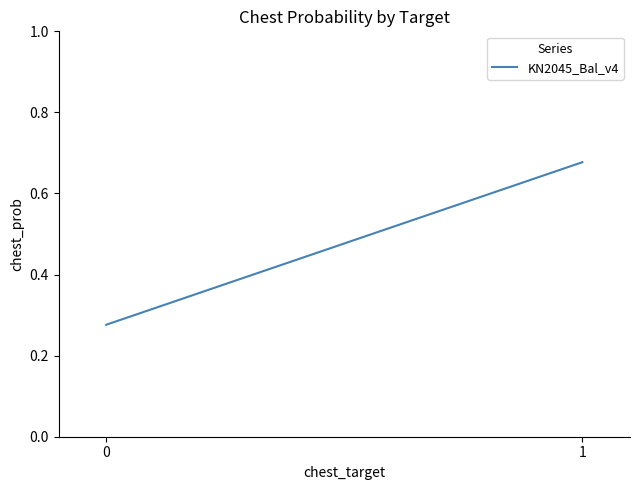

What is the average value?

0.5